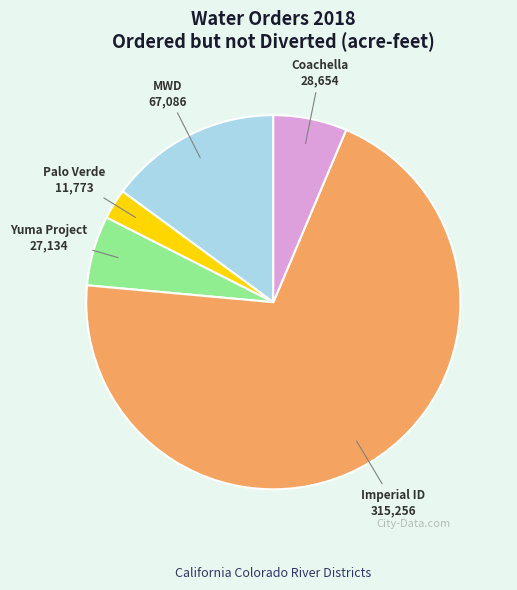

Do Yuma Project and MWD together represent more than half of the pie?

No